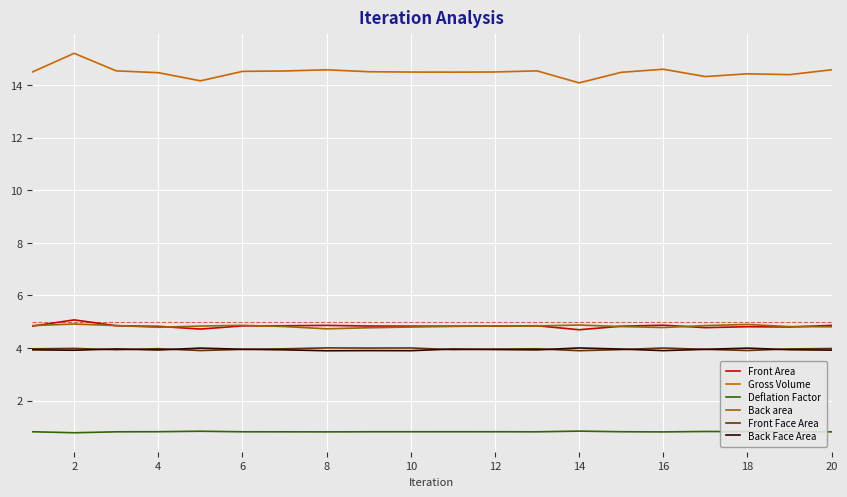

Which series has the largest total across all categories?

Gross Volume